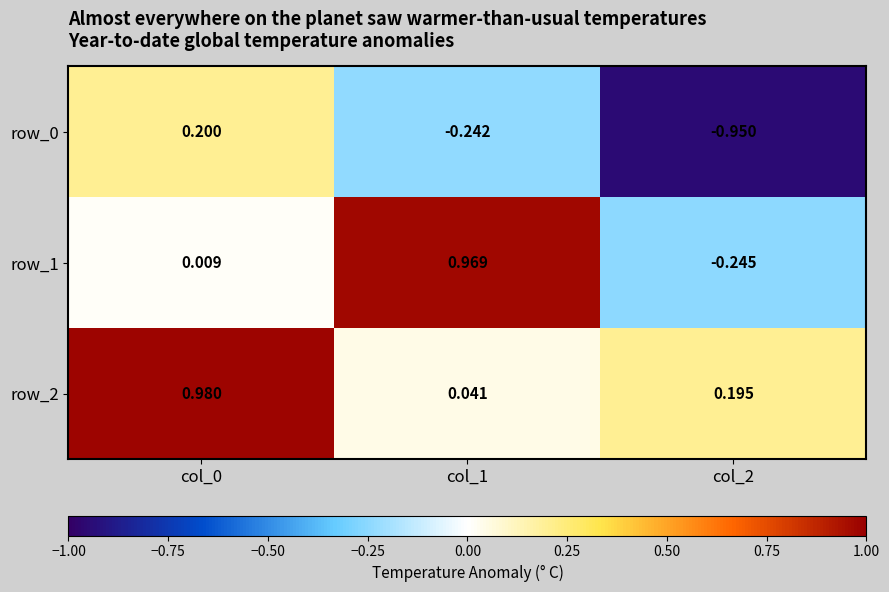

Is the value of row_0 at col_2 greater than the value of row_2 at col_2?

No